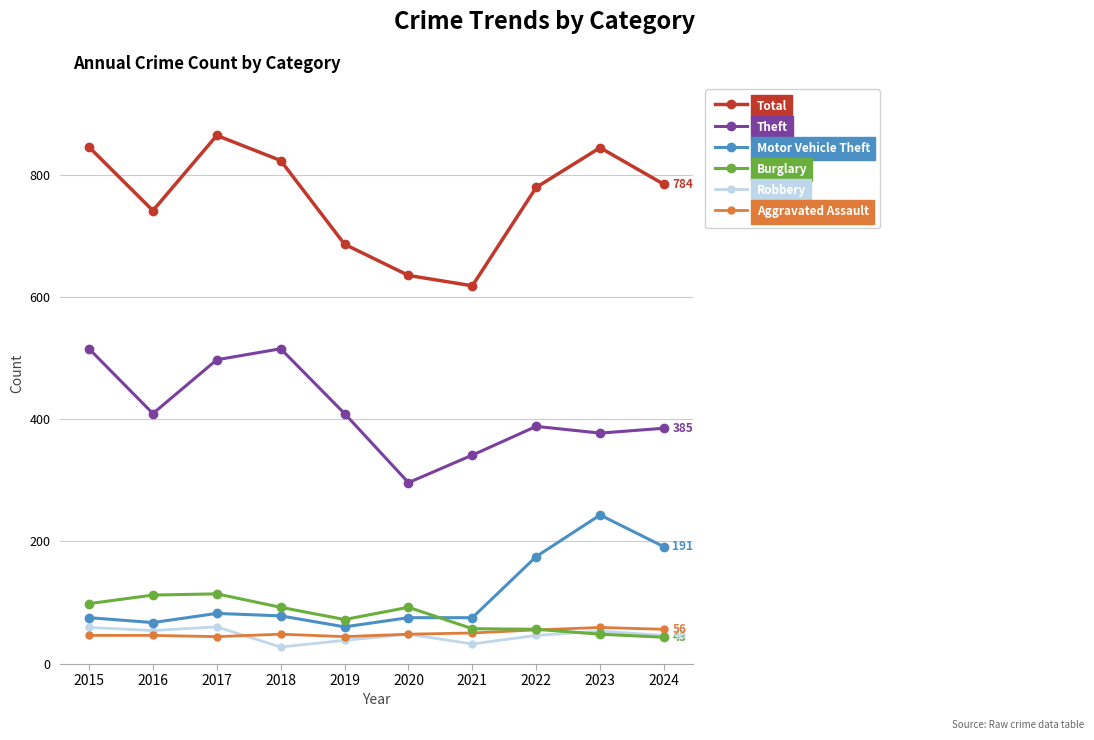

What is the average value of the Burglary series?

78